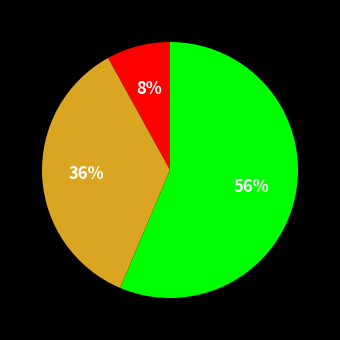

Count the number of slices in the pie.

3